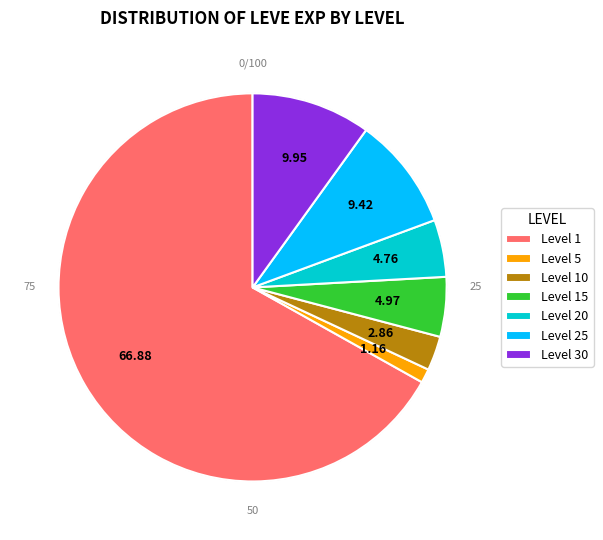

Is Level 1 the majority of the pie?

Yes